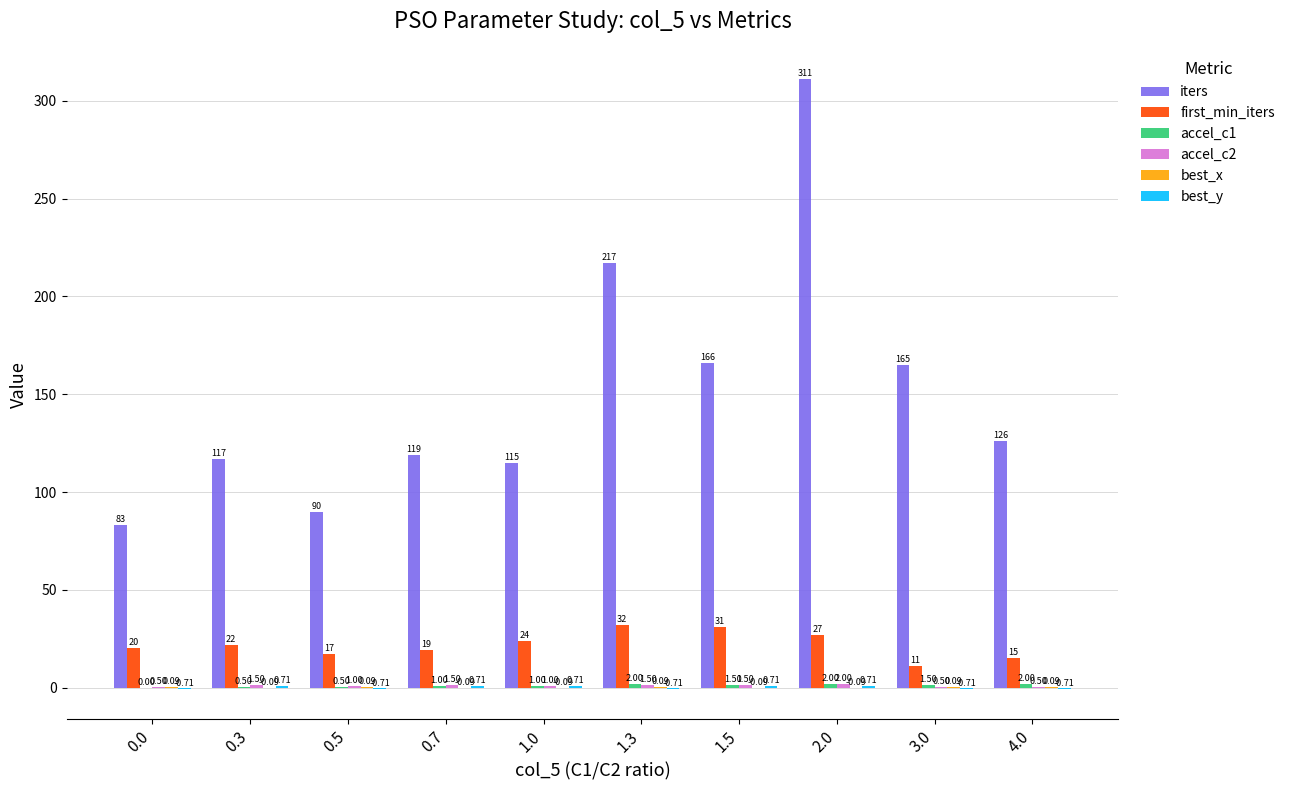

Is it true that iters equals 284.5 at 1.5?

False